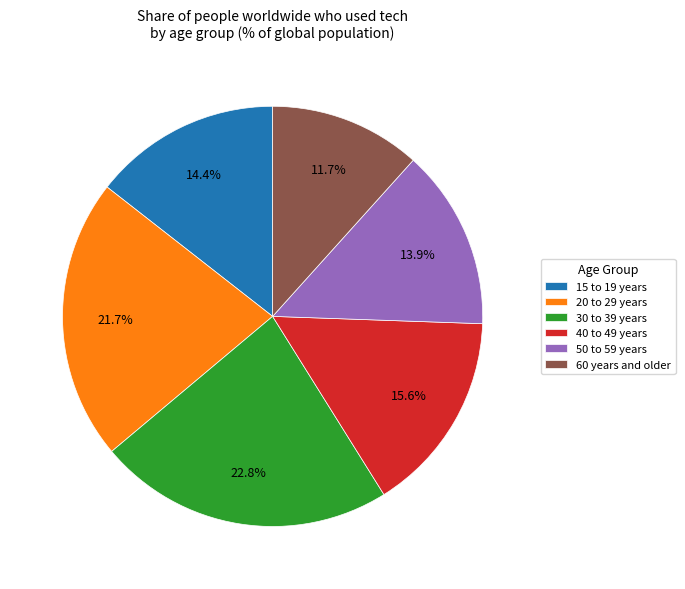

What percentage do 15 to 19 years and 60 years and older together represent?

26.1%